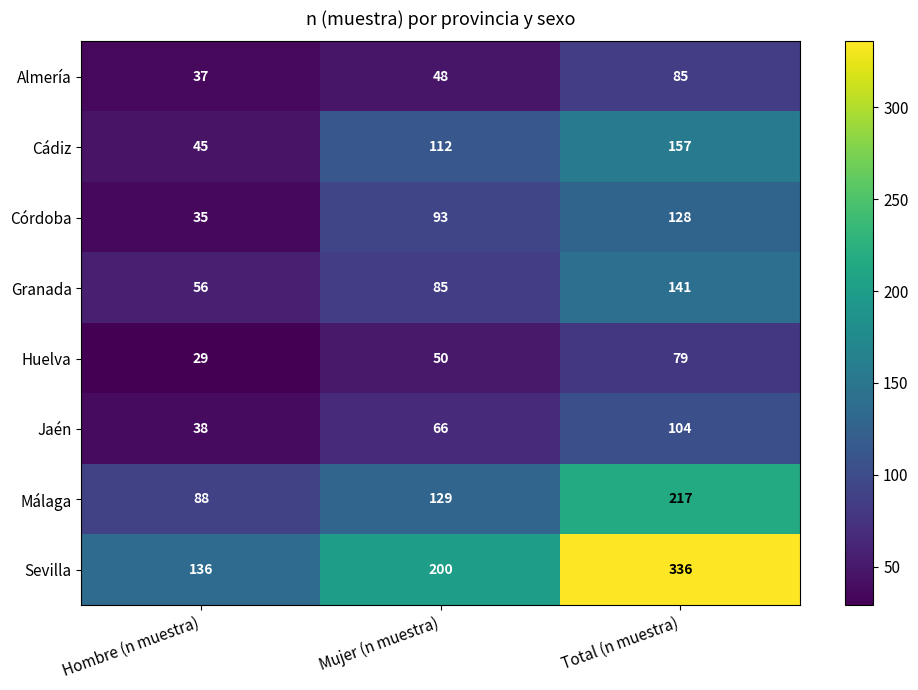

Which series changed the most between Mujer (n muestra) and Total (n muestra)?

Sevilla